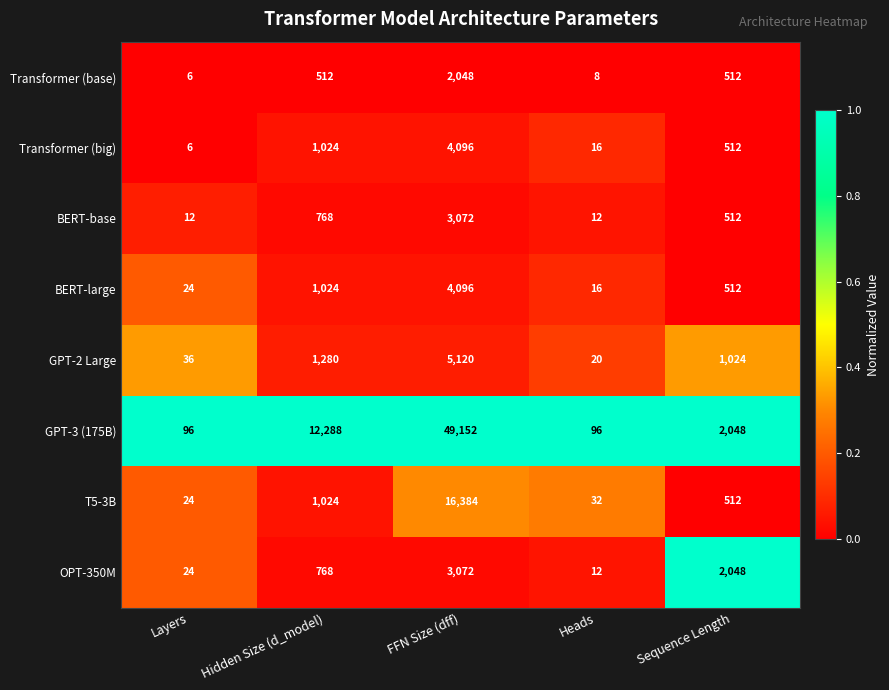

List the labels in order of Transformer (big) value, largest first.

FFN Size (dff), Hidden Size (d_model), Sequence Length, Heads, Layers